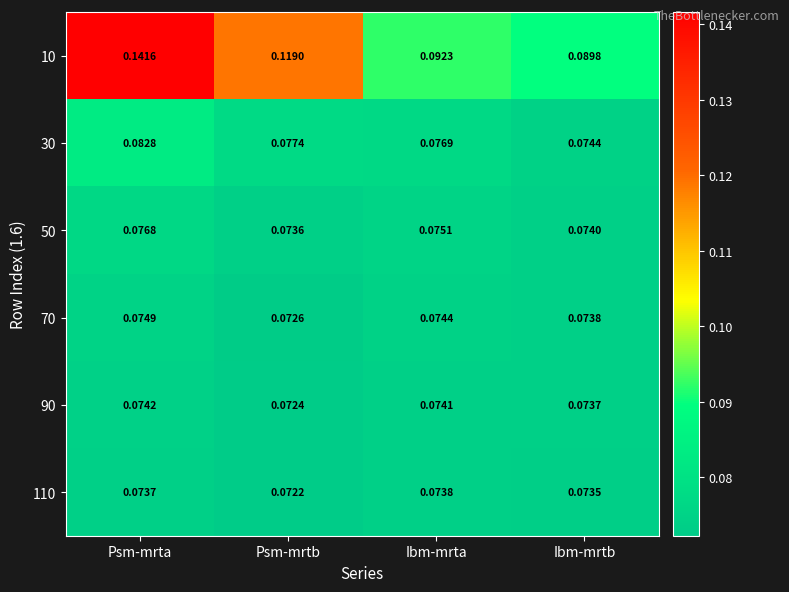

List the labels in order of 70 value, largest first.

Psm-mrta, Ibm-mrta, Ibm-mrtb, Psm-mrtb